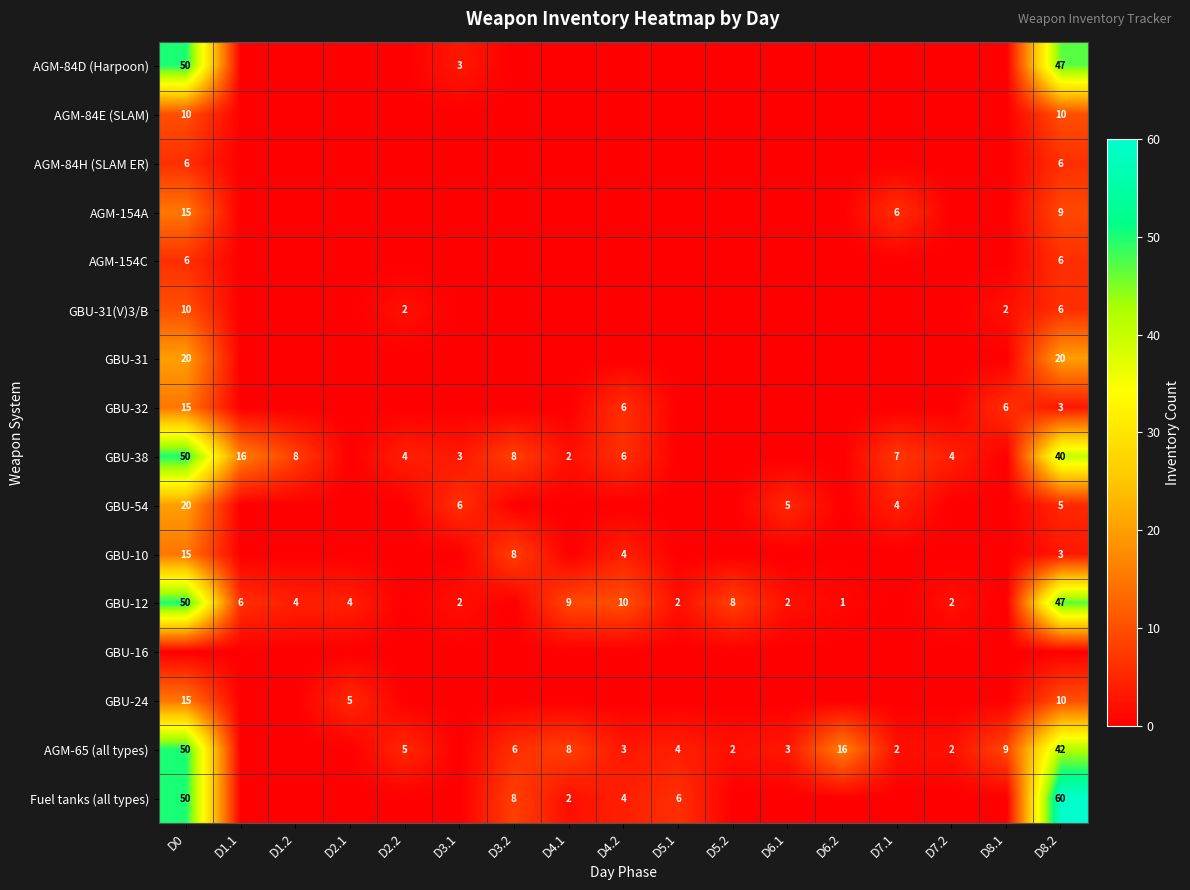

True or false: AGM-65 (all types) has a value of 2 at D4.2.

False